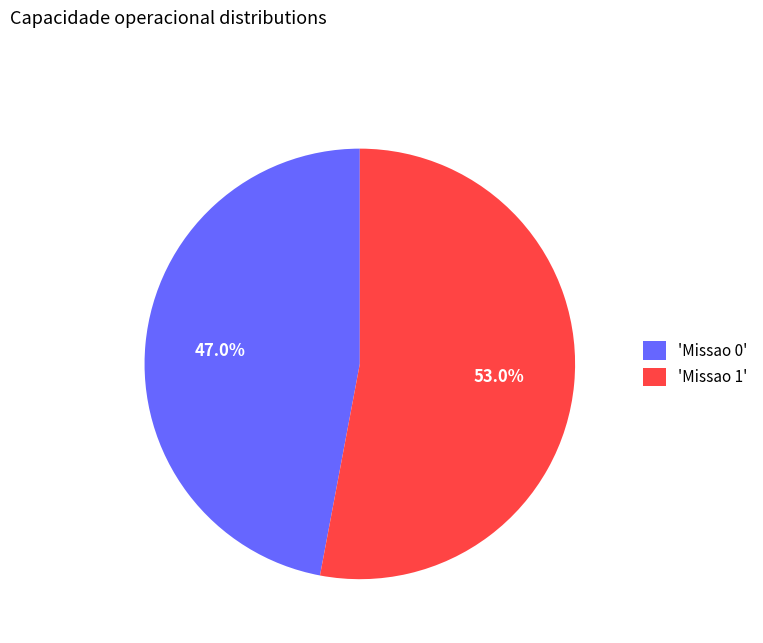

How much of the chart is everything except 'Missao 1'?

47.0%